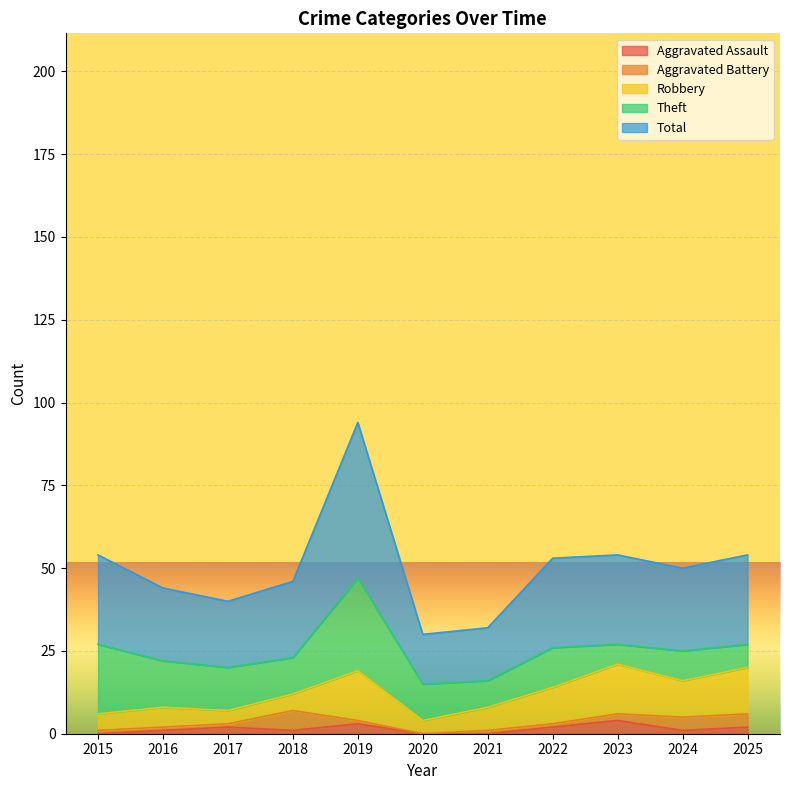

At which category is the sum across all series the highest?

2019